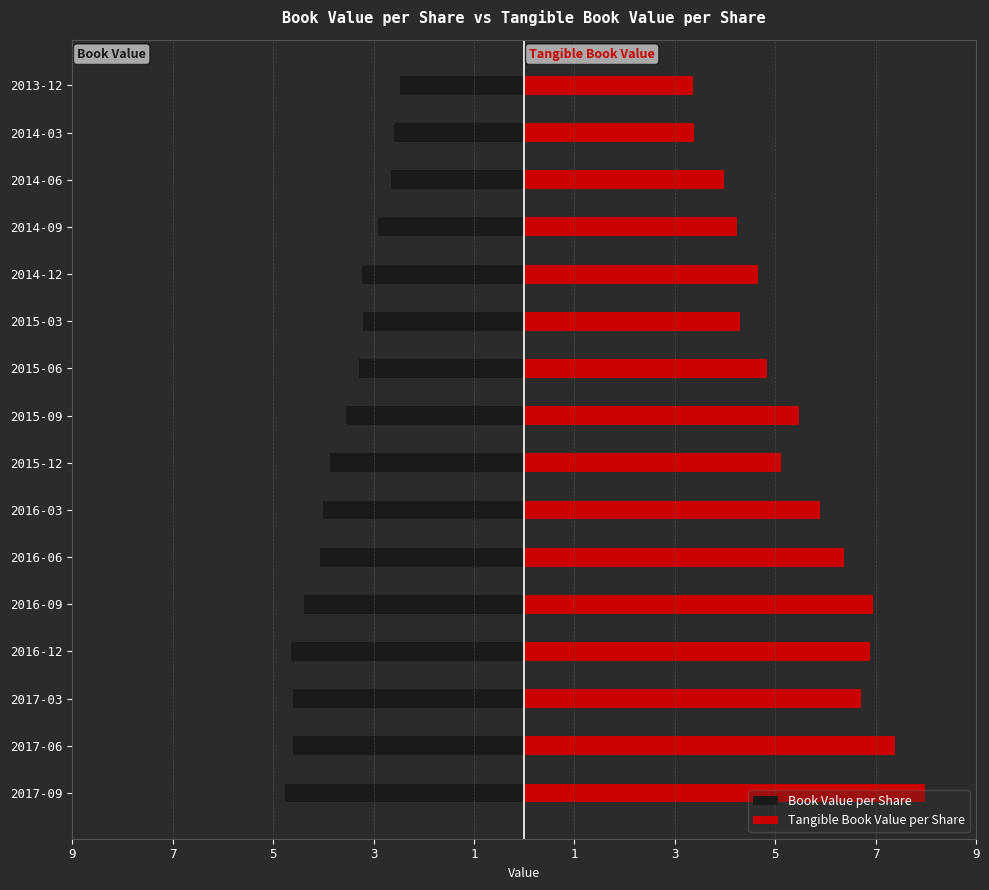

How many data points in Tangible Book Value per Share are above 5?

9